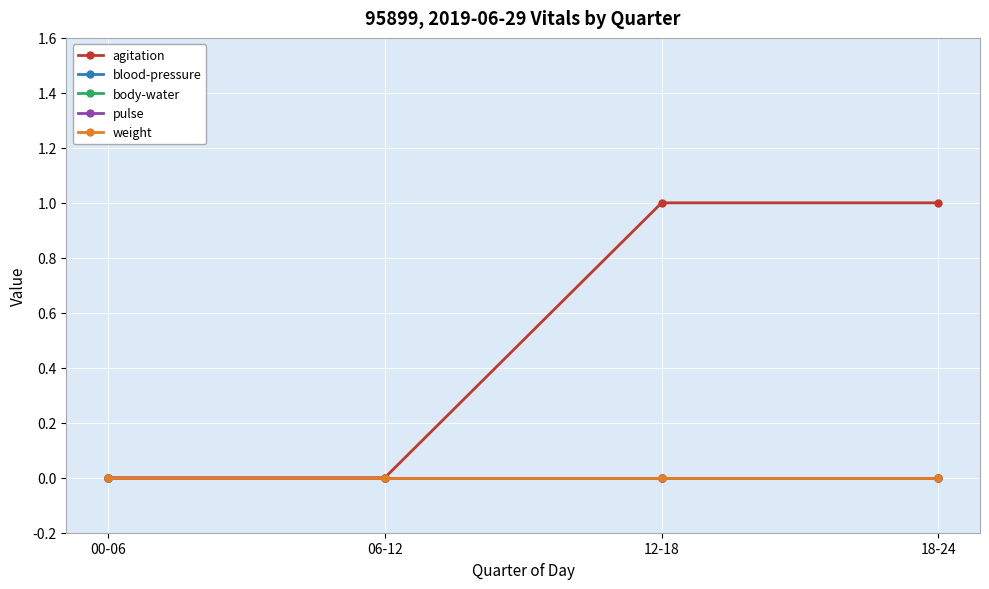

Reading right to left, what are all the values shown in this chart?

agitation: 1	1	0	0
blood-pressure: 0	0	0	0
body-water: 0	0	0	0
pulse: 0	0	0	0
weight: 0	0	0	0